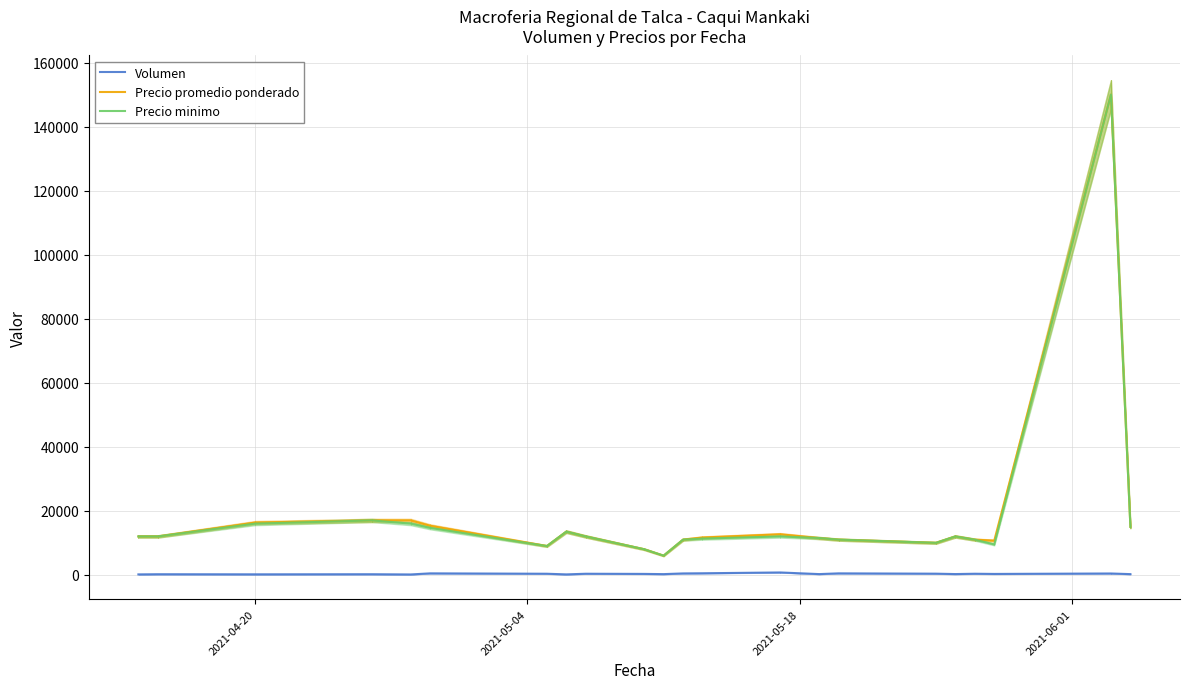

Reading right to left, transcribe all the data shown in this chart.

Volumen: 230	430	290	350	250	370	470	240	750	500	450	230	300	350	150	350	470	130	200	170	200	150
Precio promedio ponderado: 15000	150000	10684	11000	12000	10000	11000	11500	12667	11667	11000	6000	8000	12000	13500	9000	15333	17000	17000	16333	12000	12000
Precio minimo: 15000	150000	9500	11000	12000	10000	11000	11500	12000	11333	11000	6000	8000	12000	13500	9000	14667	16000	17000	16000	12000	12000